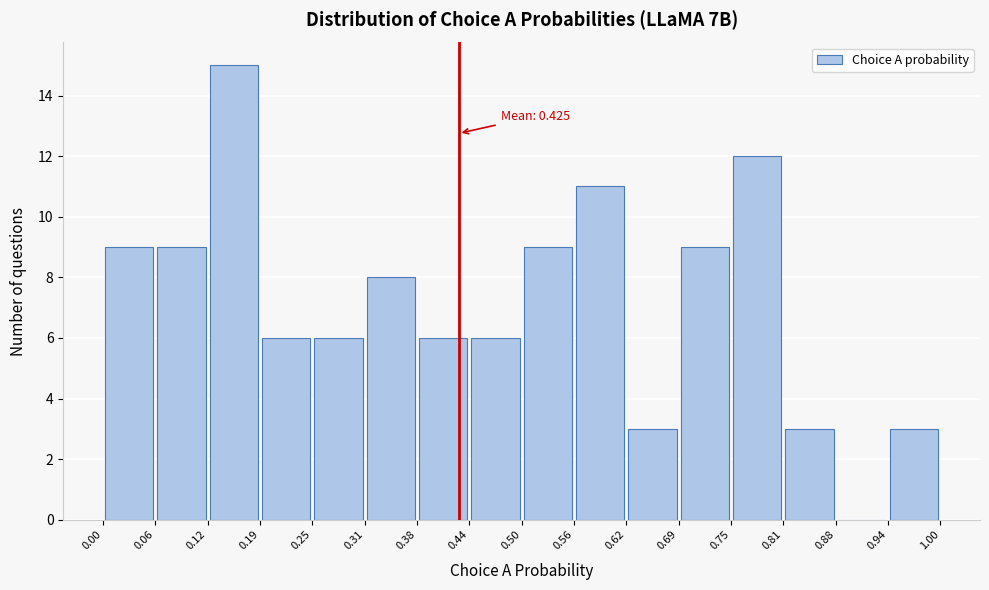

Over which range of the x-axis is the bar tallest?

0.12 to 0.19